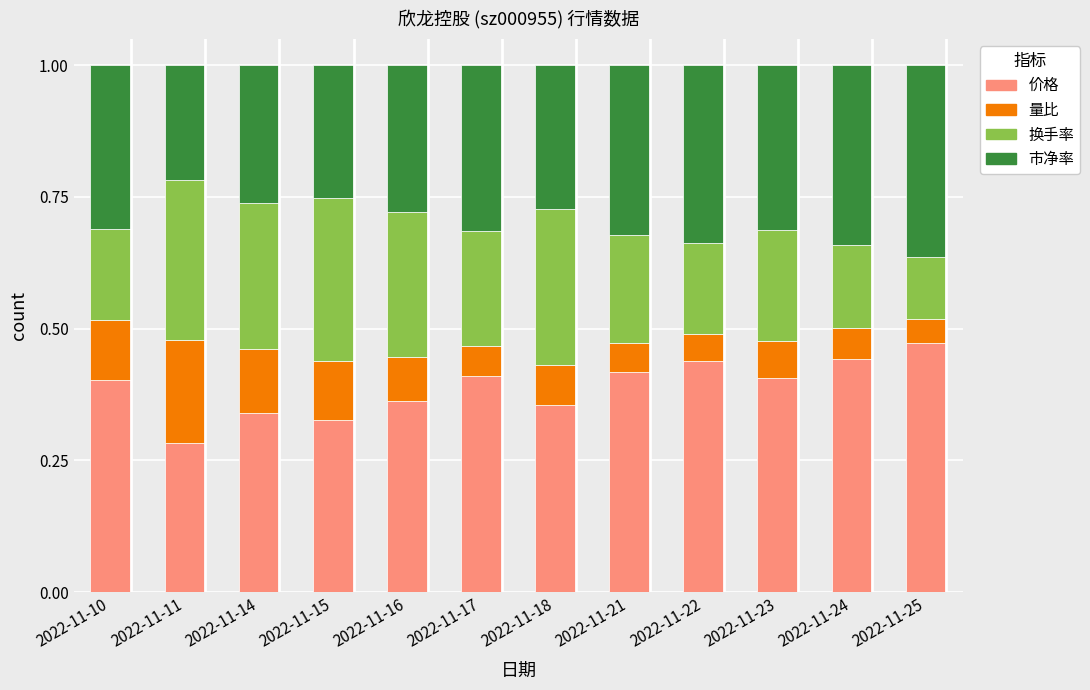

How many bars are there in total?

12